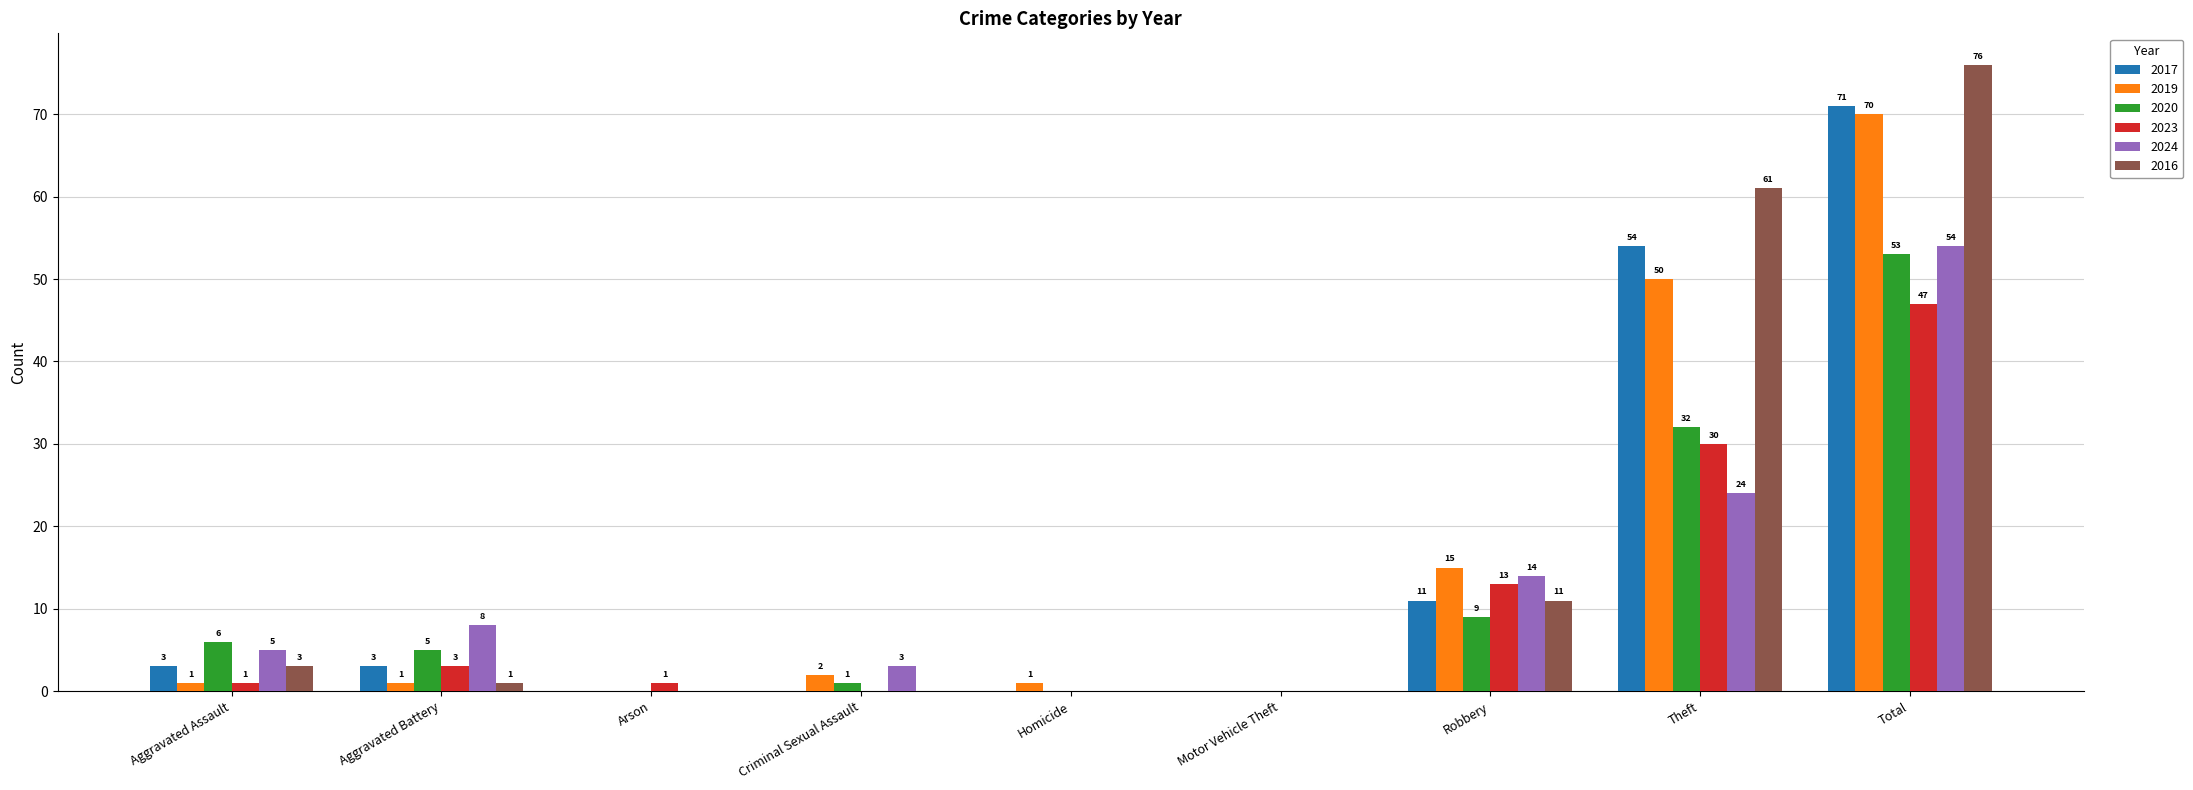

At which label does 2019 reach its peak?

Total